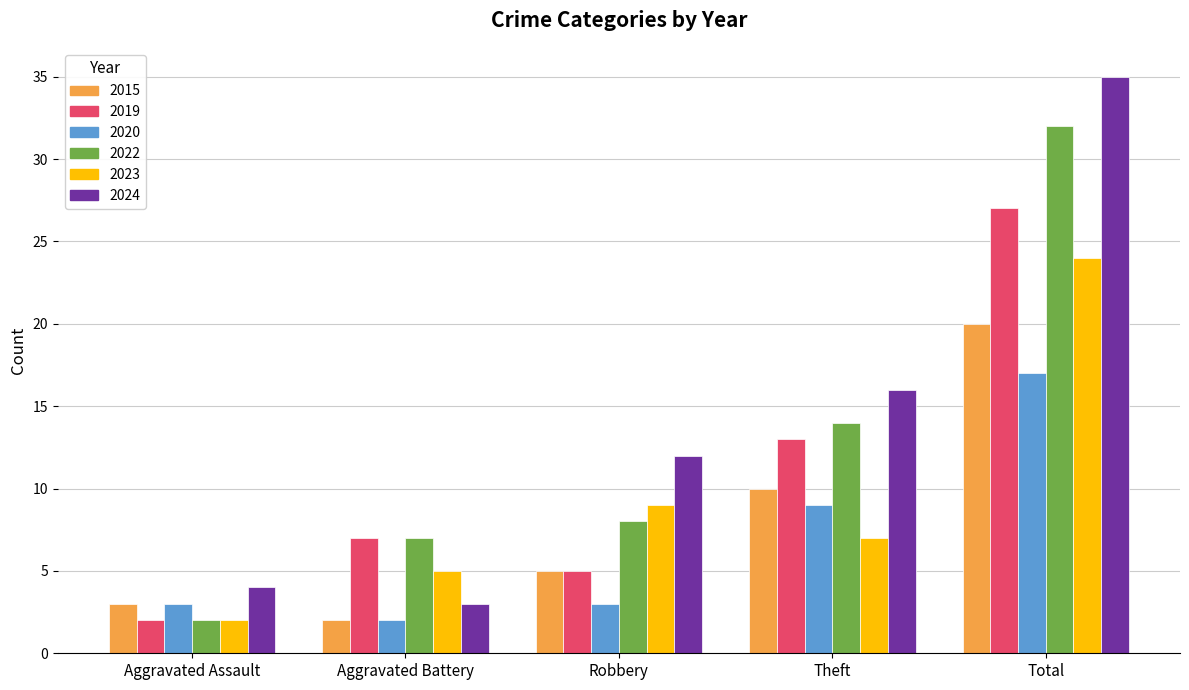

What is the sum of the 2015 values at Total and Theft?

30